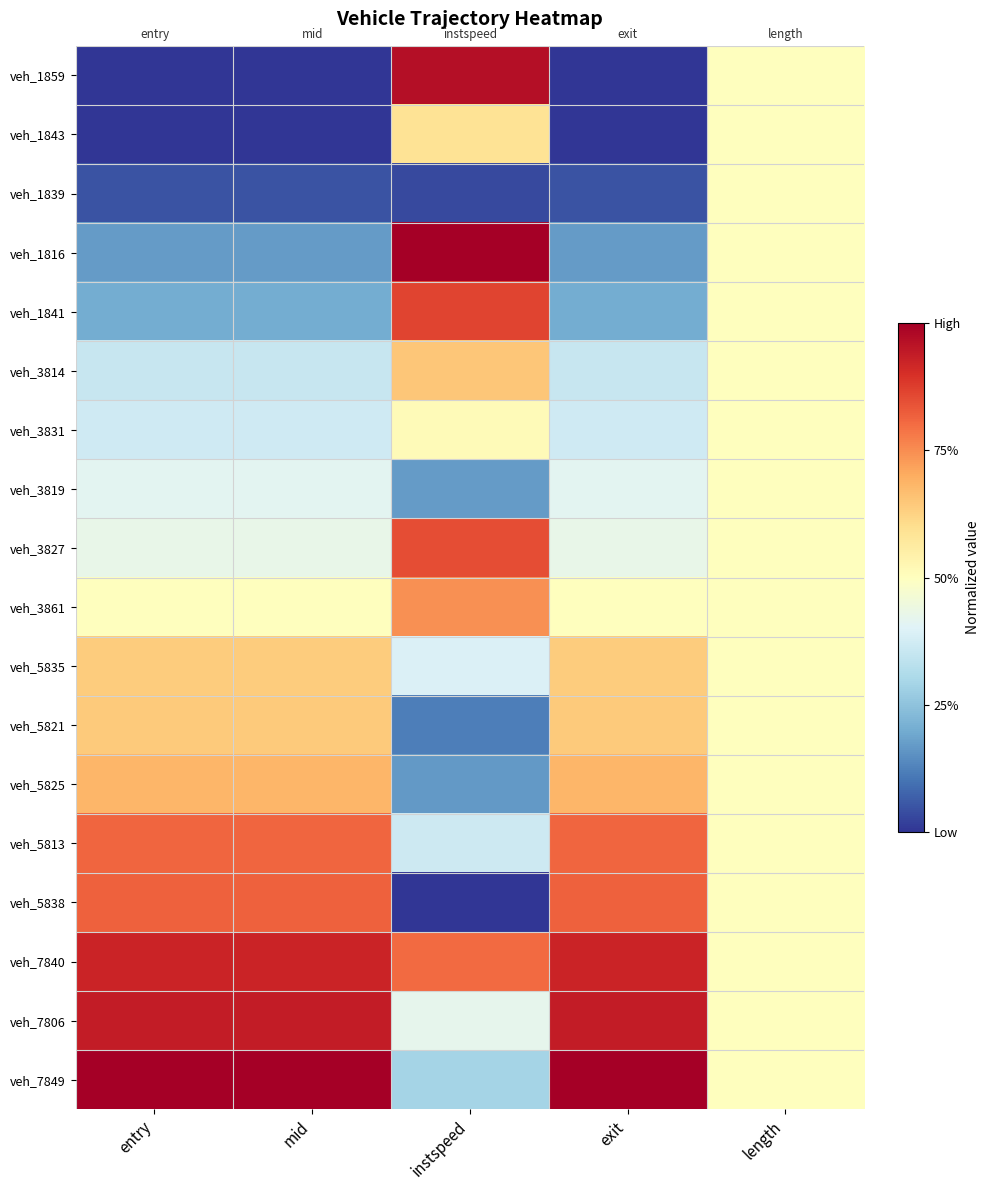

Reading right to left, transcribe all the data shown in this chart.

veh_1859: length=0.5	exit=0.0	instspeed=1.0	mid=0.0	entry=0.0
veh_1843: length=0.5	exit=0.0	instspeed=0.6	mid=0.0	entry=0.0
veh_1839: length=0.5	exit=0.0	instspeed=0.0	mid=0.0	entry=0.0
veh_1816: length=0.5	exit=0.2	instspeed=1.0	mid=0.2	entry=0.2
veh_1841: length=0.5	exit=0.2	instspeed=0.9	mid=0.2	entry=0.2
veh_3814: length=0.5	exit=0.4	instspeed=0.6	mid=0.4	entry=0.4
veh_3831: length=0.5	exit=0.4	instspeed=0.5	mid=0.4	entry=0.4
veh_3819: length=0.5	exit=0.4	instspeed=0.2	mid=0.4	entry=0.4
veh_3827: length=0.5	exit=0.4	instspeed=0.8	mid=0.4	entry=0.4
veh_3861: length=0.5	exit=0.5	instspeed=0.7	mid=0.5	entry=0.5
veh_5835: length=0.5	exit=0.6	instspeed=0.4	mid=0.6	entry=0.6
veh_5821: length=0.5	exit=0.6	instspeed=0.1	mid=0.6	entry=0.6
veh_5825: length=0.5	exit=0.7	instspeed=0.2	mid=0.7	entry=0.7
veh_5813: length=0.5	exit=0.8	instspeed=0.4	mid=0.8	entry=0.8
veh_5838: length=0.5	exit=0.8	instspeed=0.0	mid=0.8	entry=0.8
veh_7840: length=0.5	exit=0.9	instspeed=0.8	mid=0.9	entry=0.9
veh_7806: length=0.5	exit=0.9	instspeed=0.4	mid=0.9	entry=0.9
veh_7849: length=0.5	exit=1.0	instspeed=0.3	mid=1.0	entry=1.0